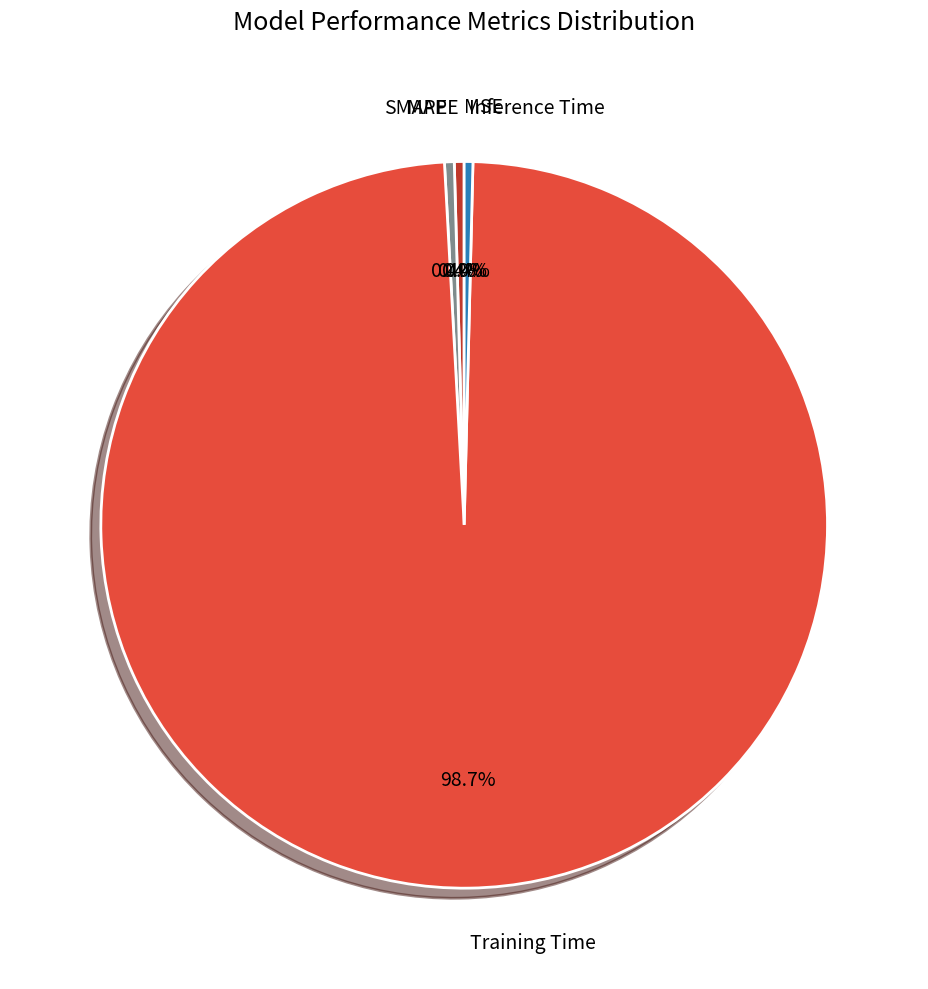

Is there any slice that represents more than half of the pie?

Yes